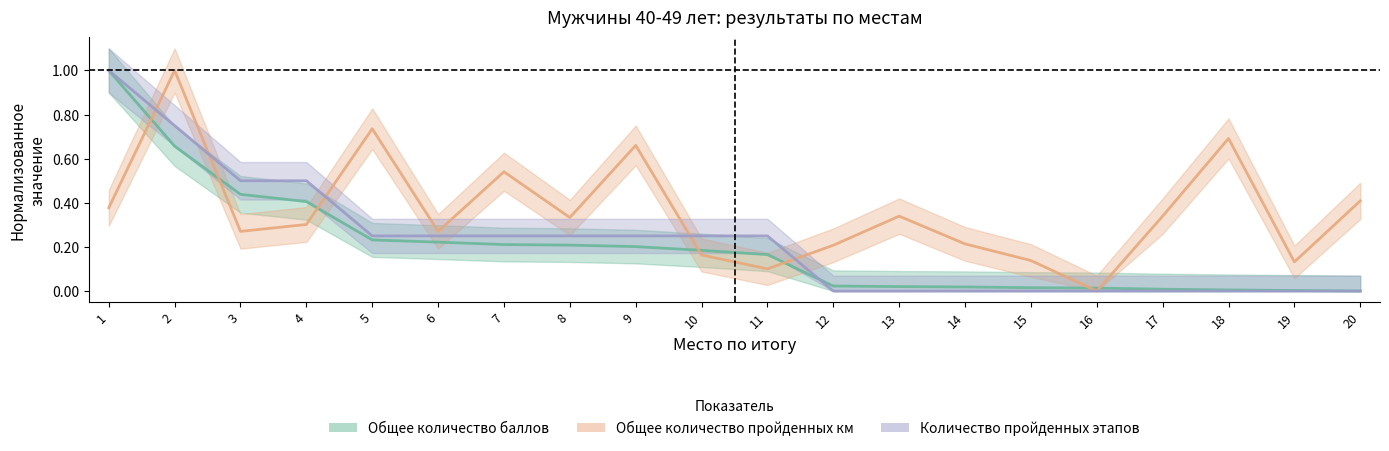

How many categories are shown in the chart?

20